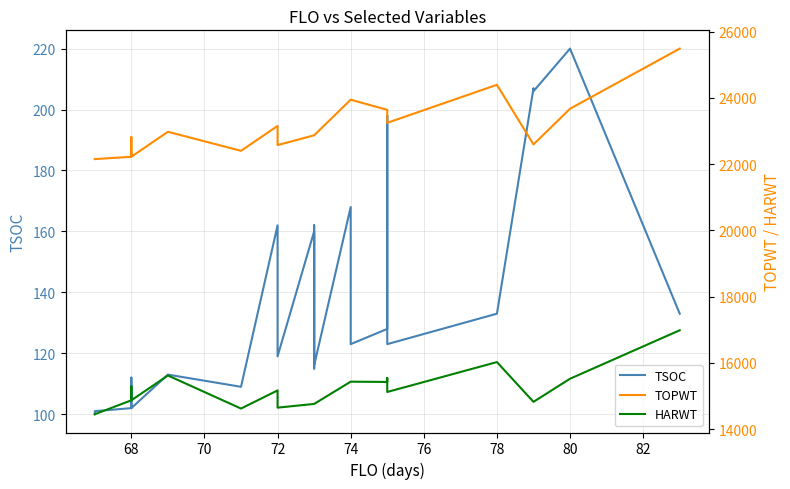

Reading left to right, transcribe all the data shown in this chart.

TSOC: 100	101	102	107	112	102	113	109	162	123	119	160	115	162	116	168	123	128	135	198	144	123	133	207	206	220	133
TOPWT: 22153	22153	22224	22237	22819	22224	22978	22403	23155	23155	22576	22872	22872	22872	22872	23947	23947	23641	23641	23638	23249	23249	24397	22596	22596	23674	25490
HARWT: 14448	14448	14868	15109	15294	14868	15618	14619	15167	15167	14647	14759	14759	14759	14759	15431	15431	15423	15423	15540	15120	15120	16023	14822	14822	15520	16984